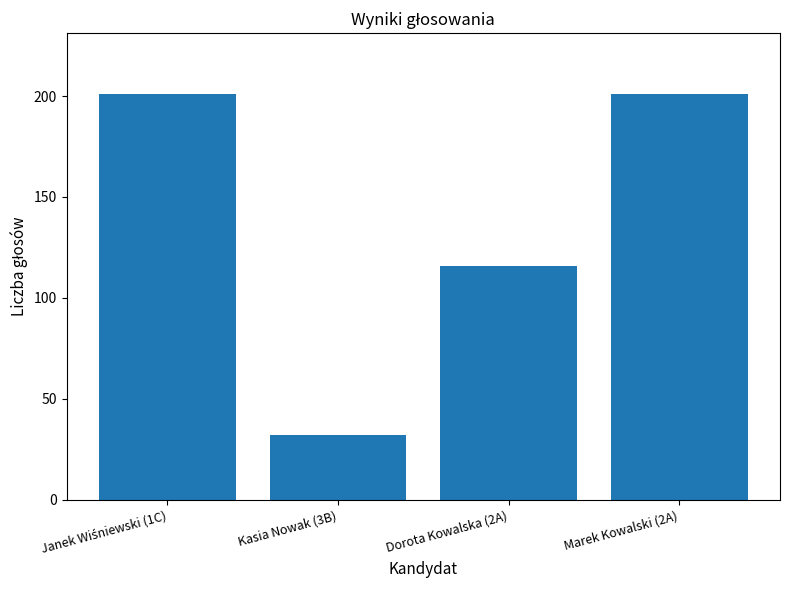

What is the value of the 1st bar from the left?

201